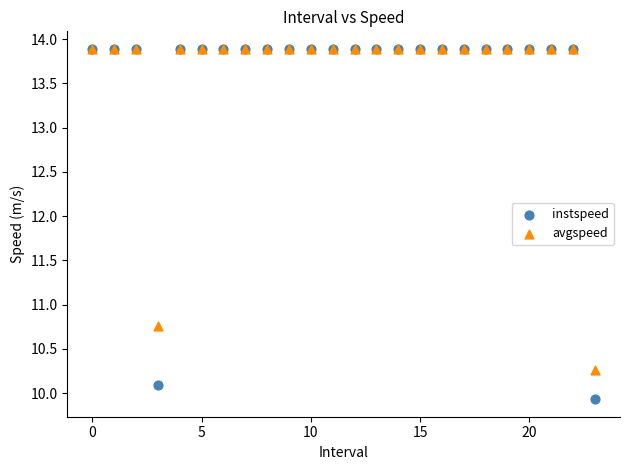

In the instspeed series, what Y value is closest to 11?

10.1